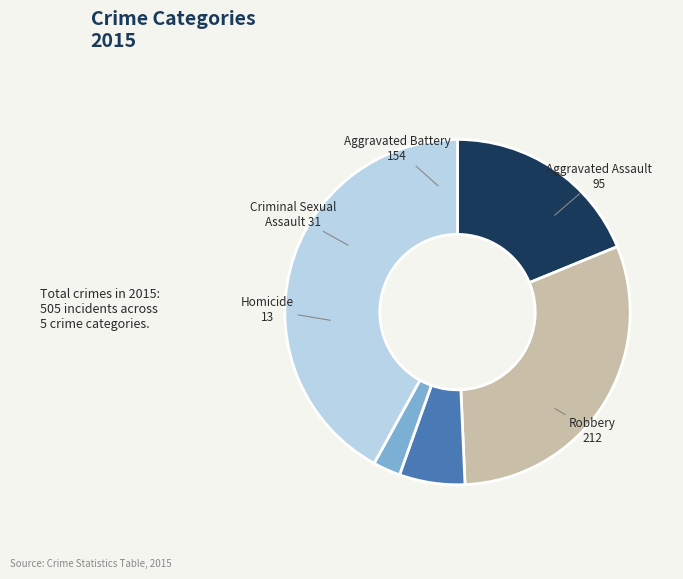

Does any single category account for the majority?

No